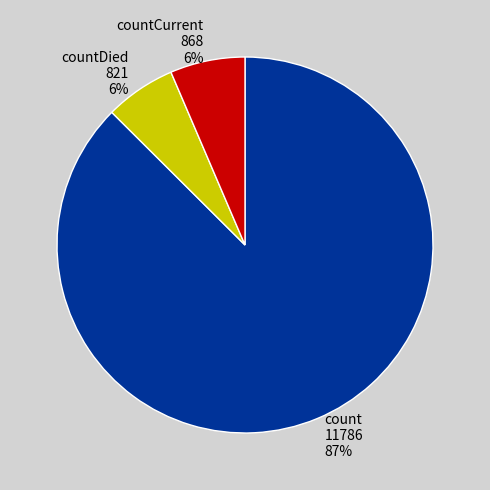

Which has a higher value, count or countCurrent?

count